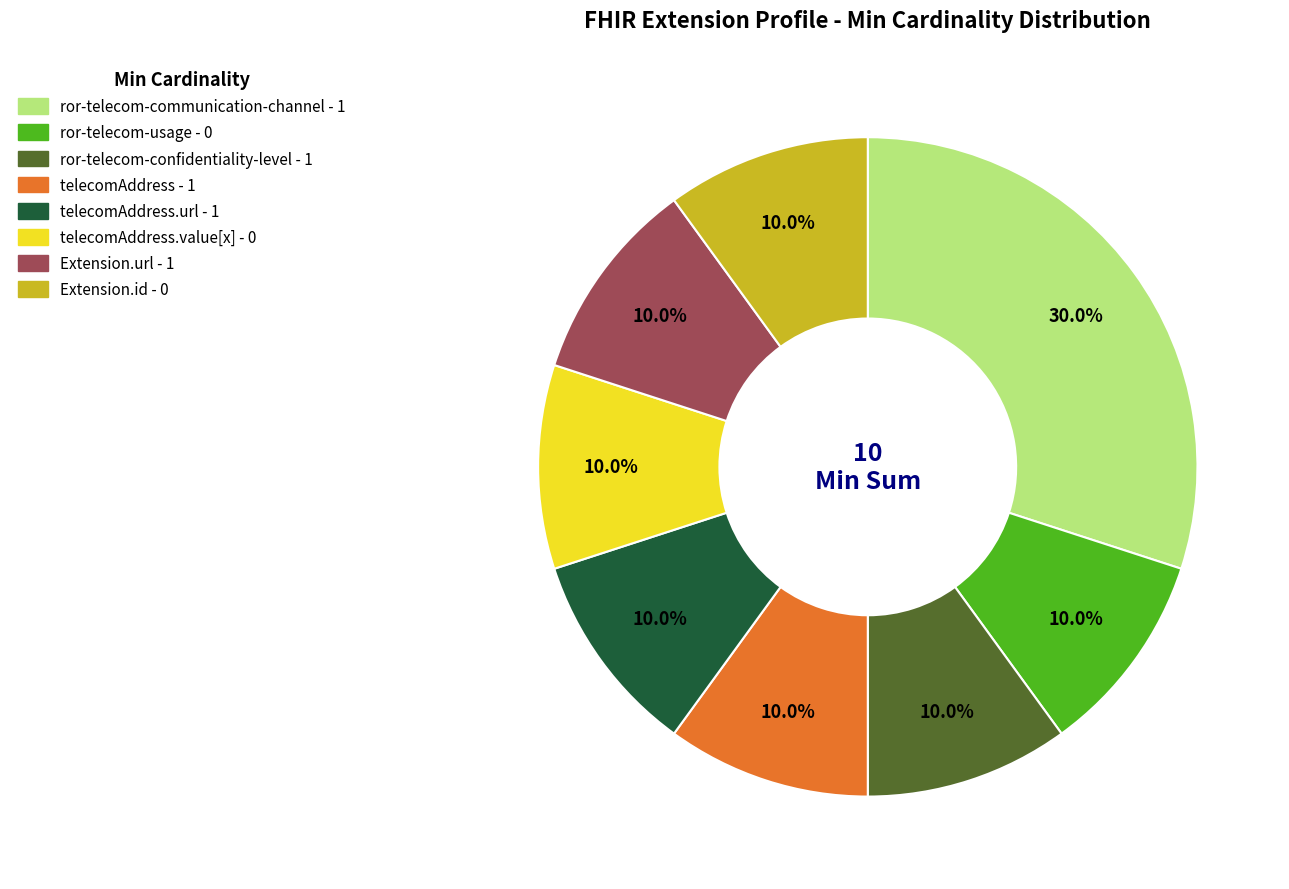

Count the number of slices in the pie.

8